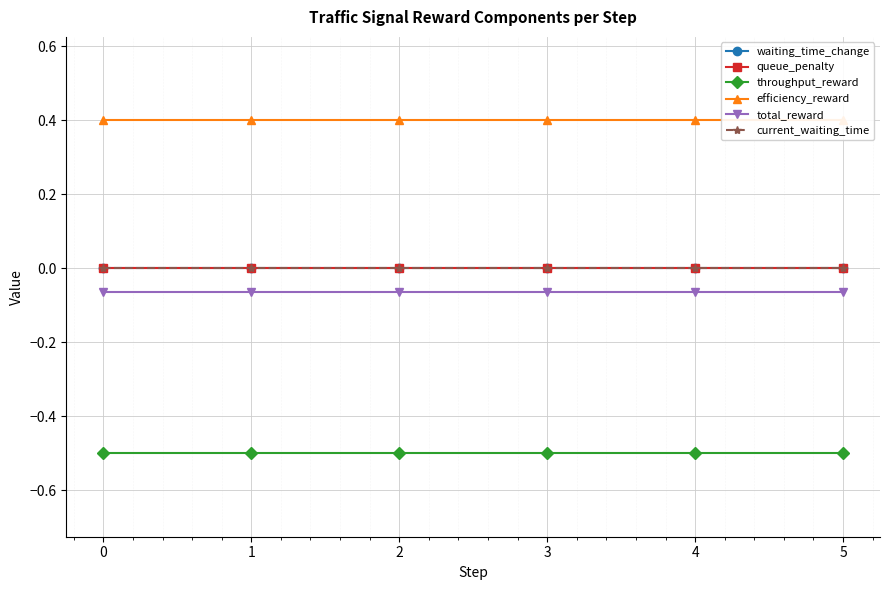

True or false: efficiency_reward has more than 0 interior local peaks.

False